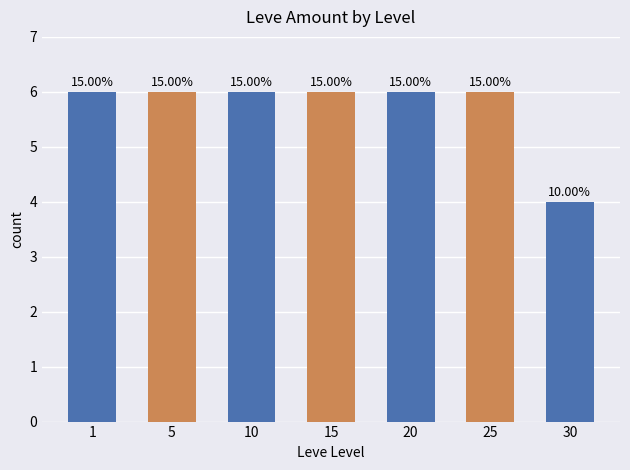

The value at 25 is 6. True or false?

True